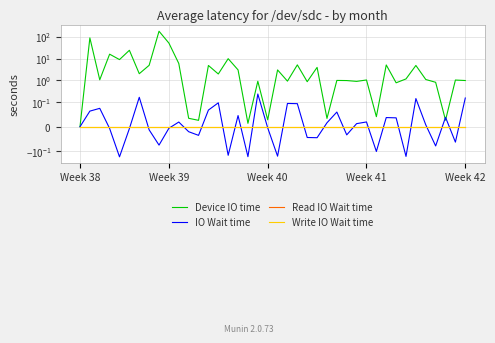

What is the sum of the Device IO time values at 16 and 34?

7.9